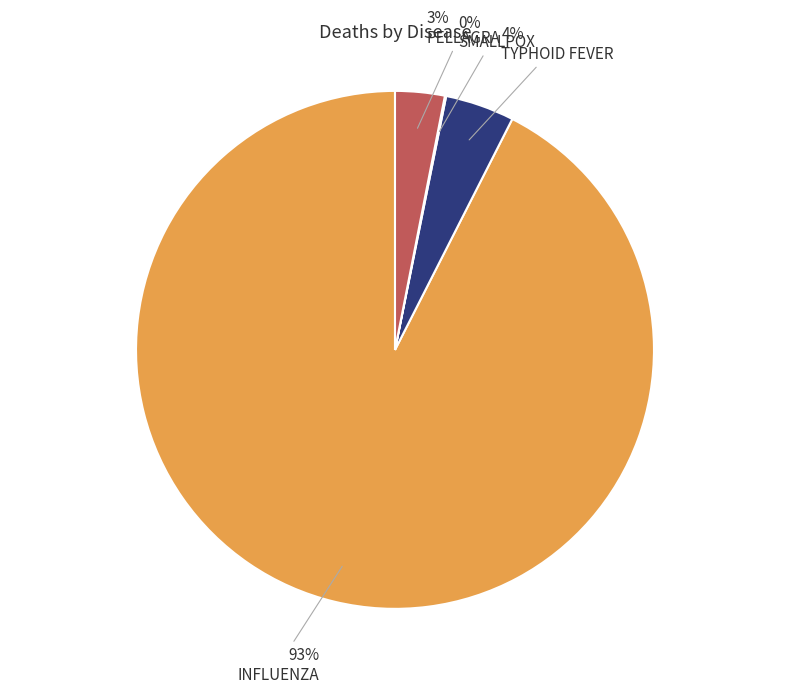

To the nearest percent, what is the average slice percentage?

25%